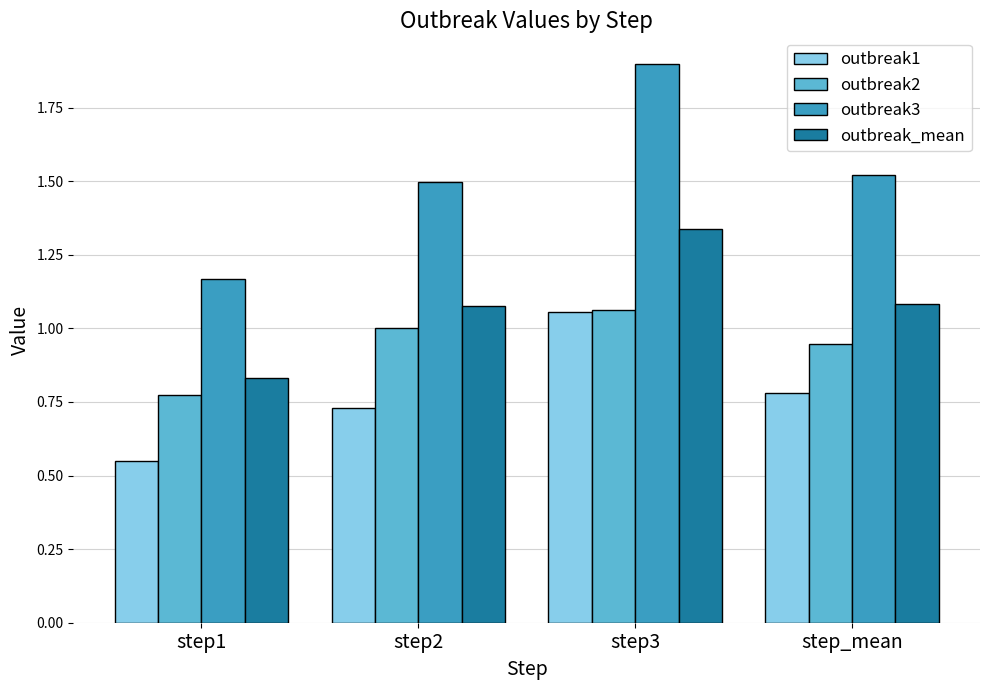

Does the chart contain stacked bars?

No